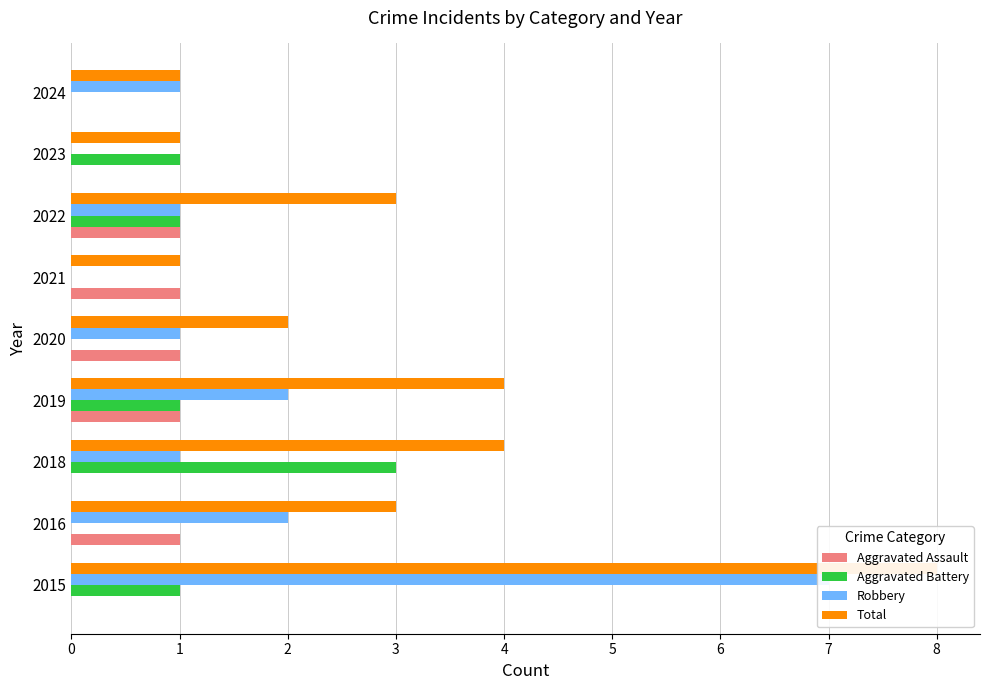

What is the difference between the maximum and minimum values in the Aggravated Battery series?

3